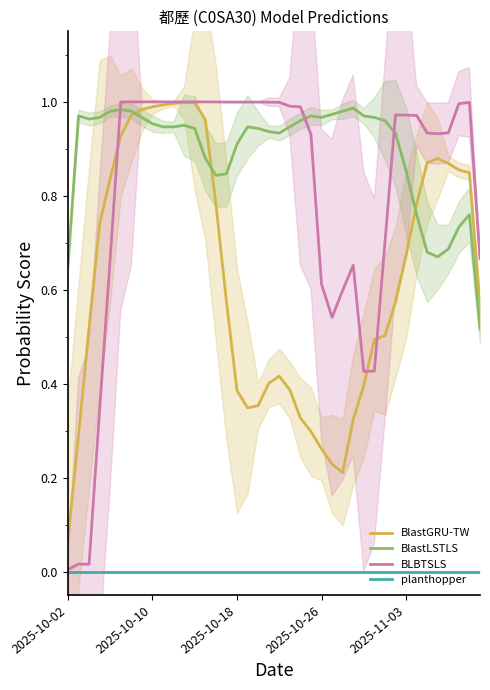

Which has a higher value, 31 or 9?

9